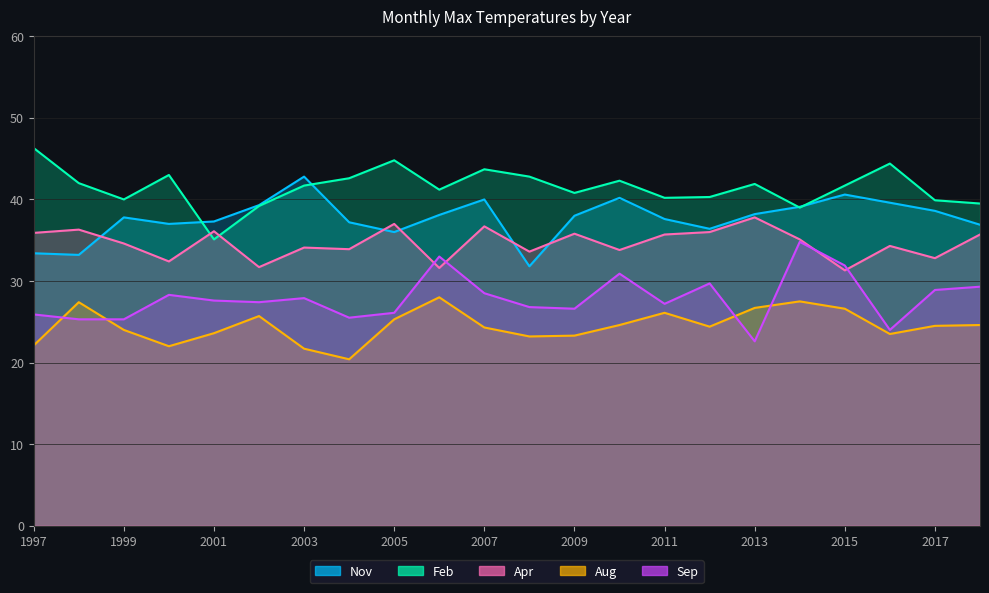

What is the minimum value for Nov?

31.8